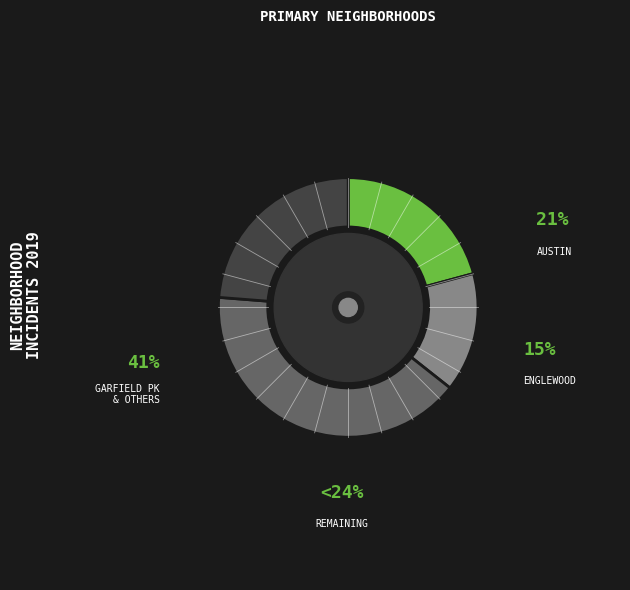

Does any single category account for the majority?

No